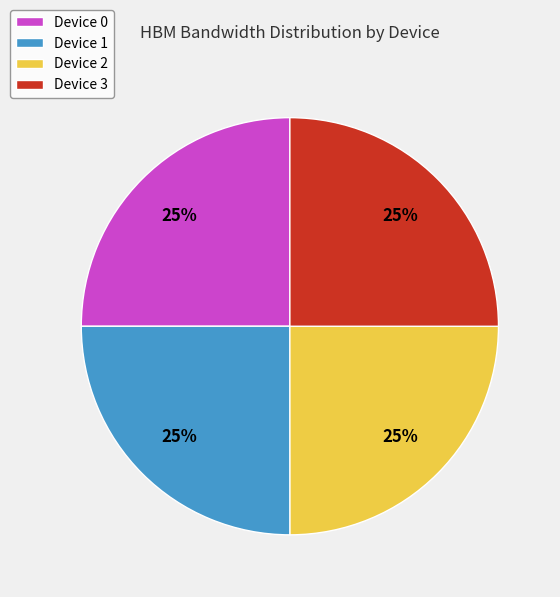

True or false: Device 2 accounts for 31% of the total.

False